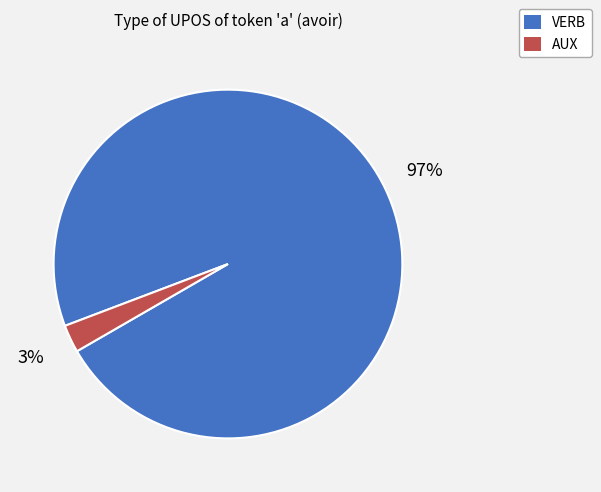

Do AUX and VERB together represent more than half of the pie?

Yes